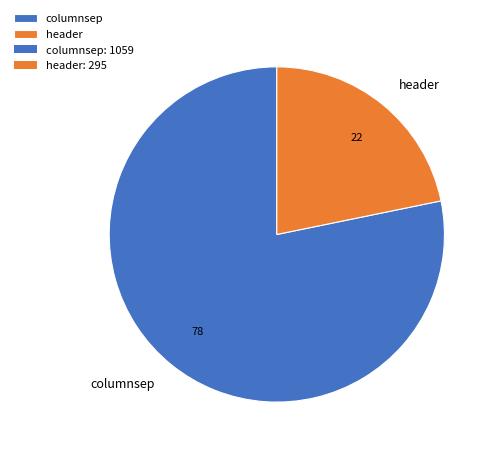

Approximately how many times larger is the value at columnsep compared to header?

3.6